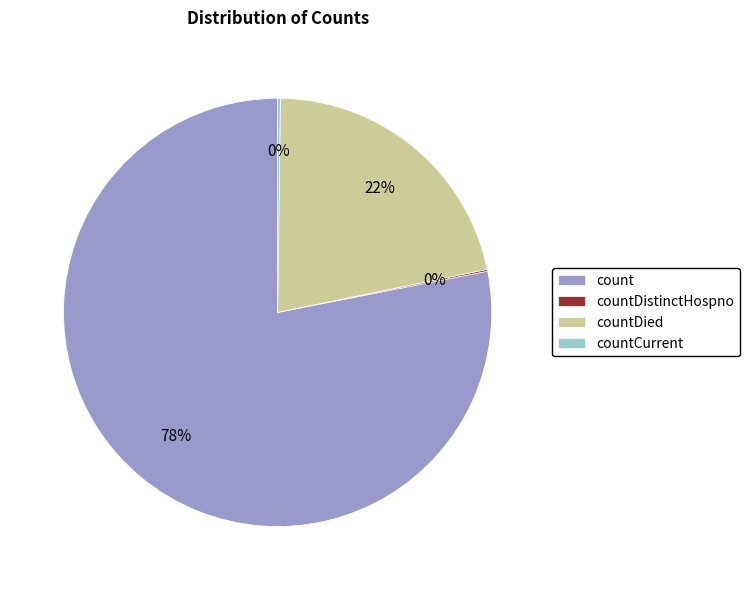

Between countDied and count, which is larger?

count